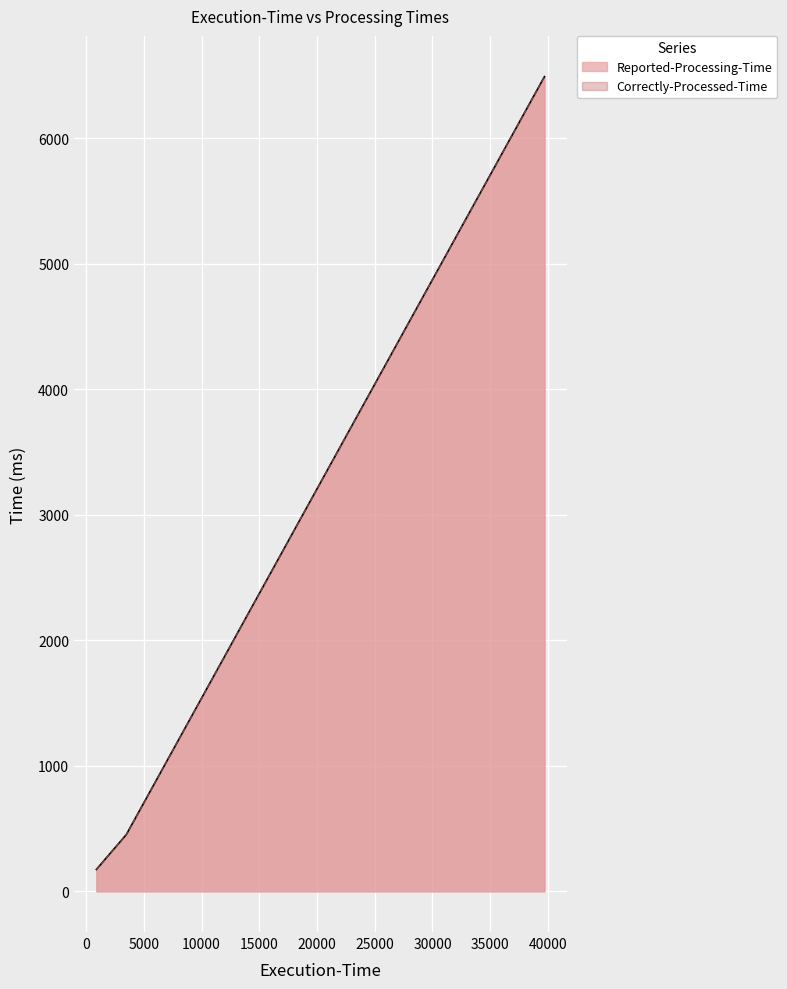

Does the chart display data point markers on the line(s)?

No